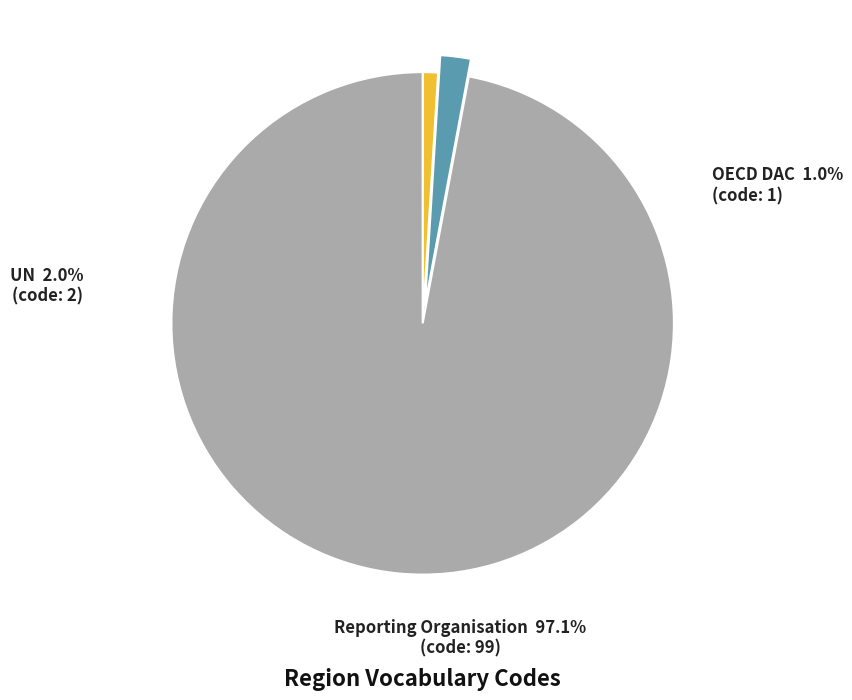

To the nearest percent, what is the combined percentage of Reporting Organisation and OECD DAC?

98%